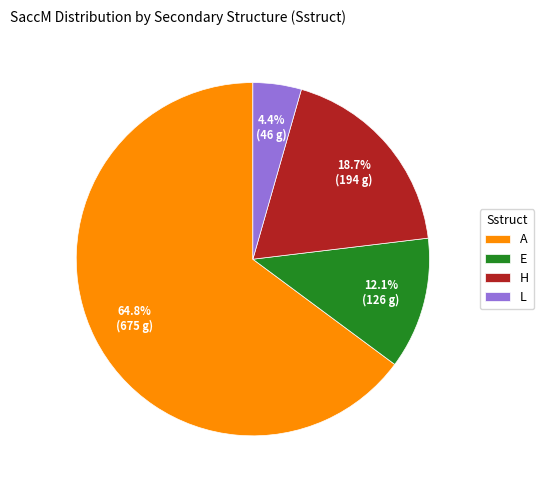

Which has a higher value, L or H?

H